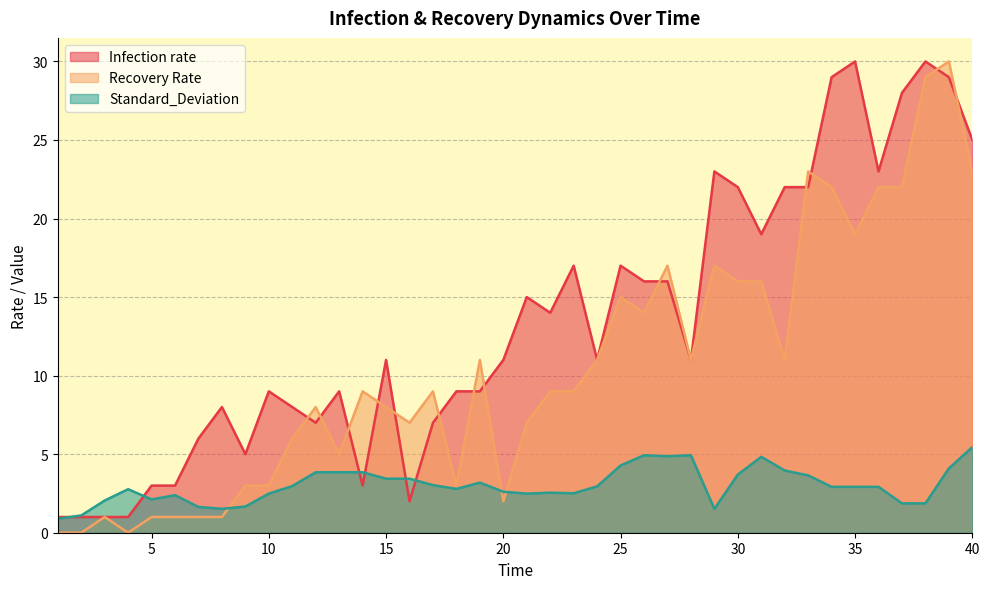

How many interior local valleys does the Standard_Deviation series have?

7